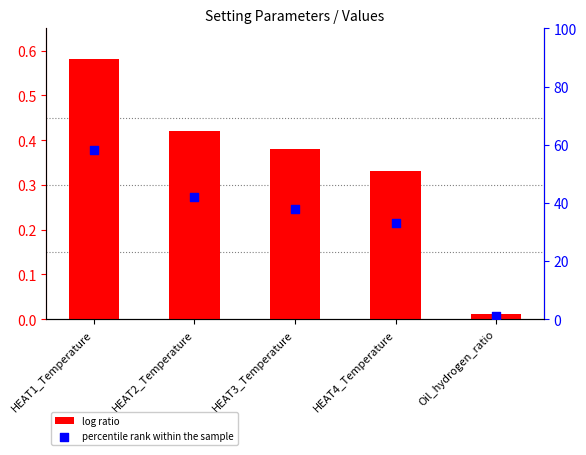

Is the value of log ratio at HEAT4_Temperature greater than the value of percentile rank within the sample at HEAT3_Temperature?

No